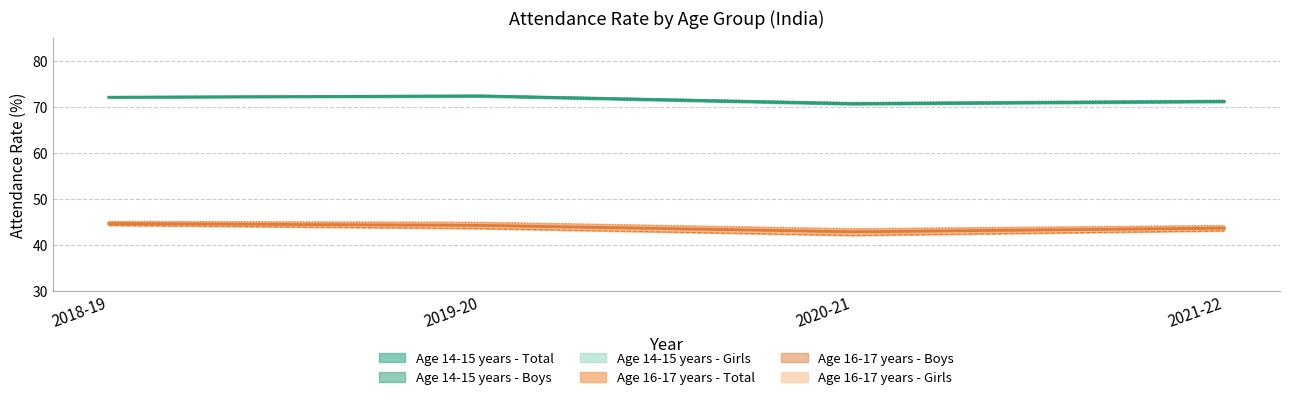

How many values in the Age 16-17 years - Girls series exceed 44?

3